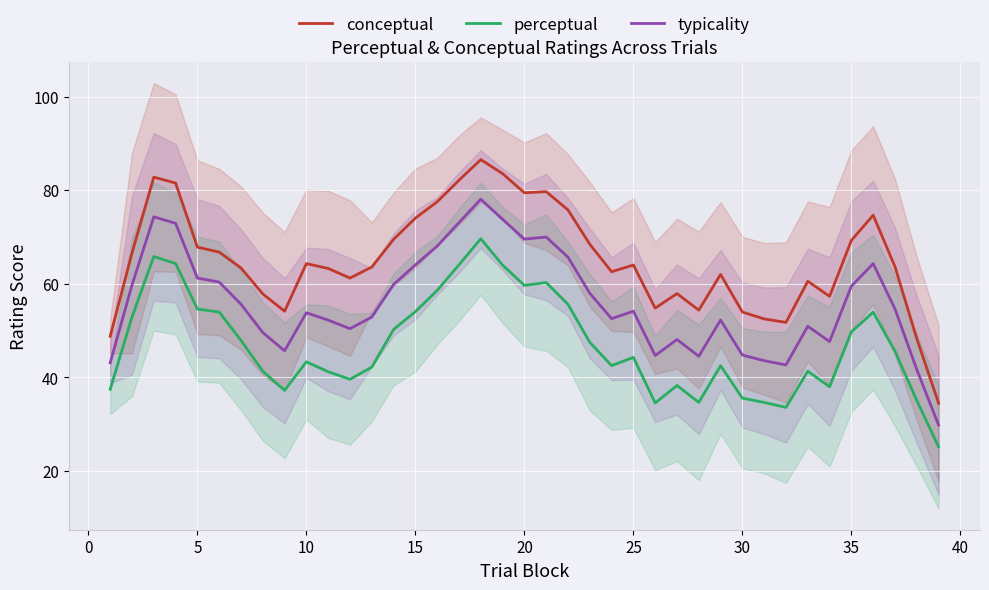

What is the minimum value for perceptual?

25.1